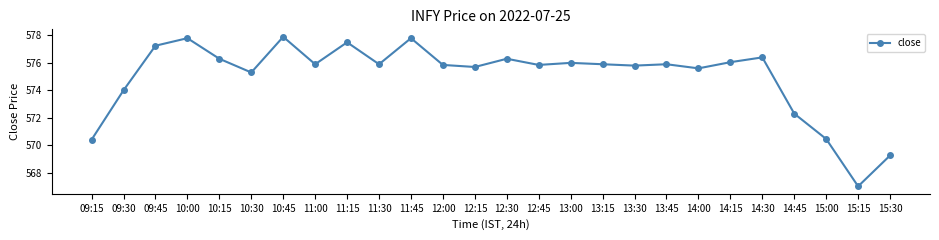

Where is the first local maximum?

10:00